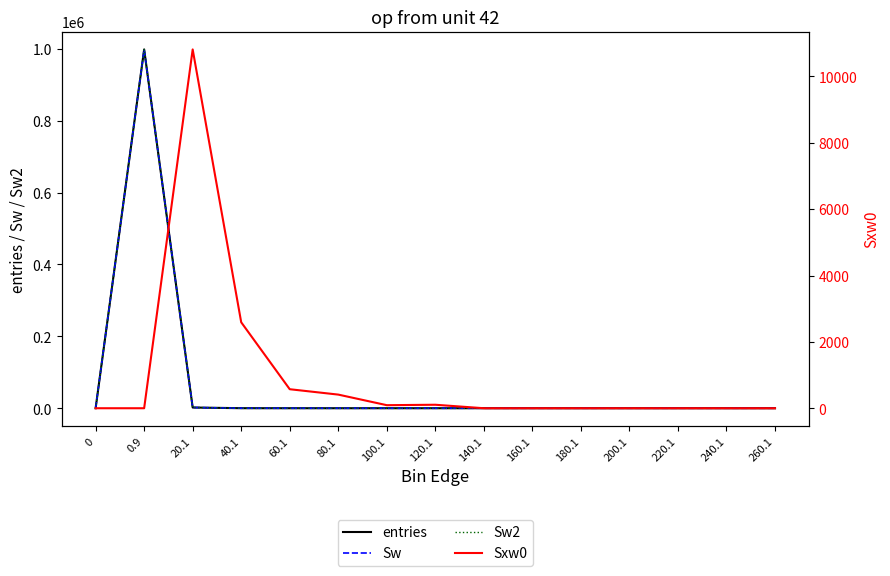

How many positive values does the entries series have?

7